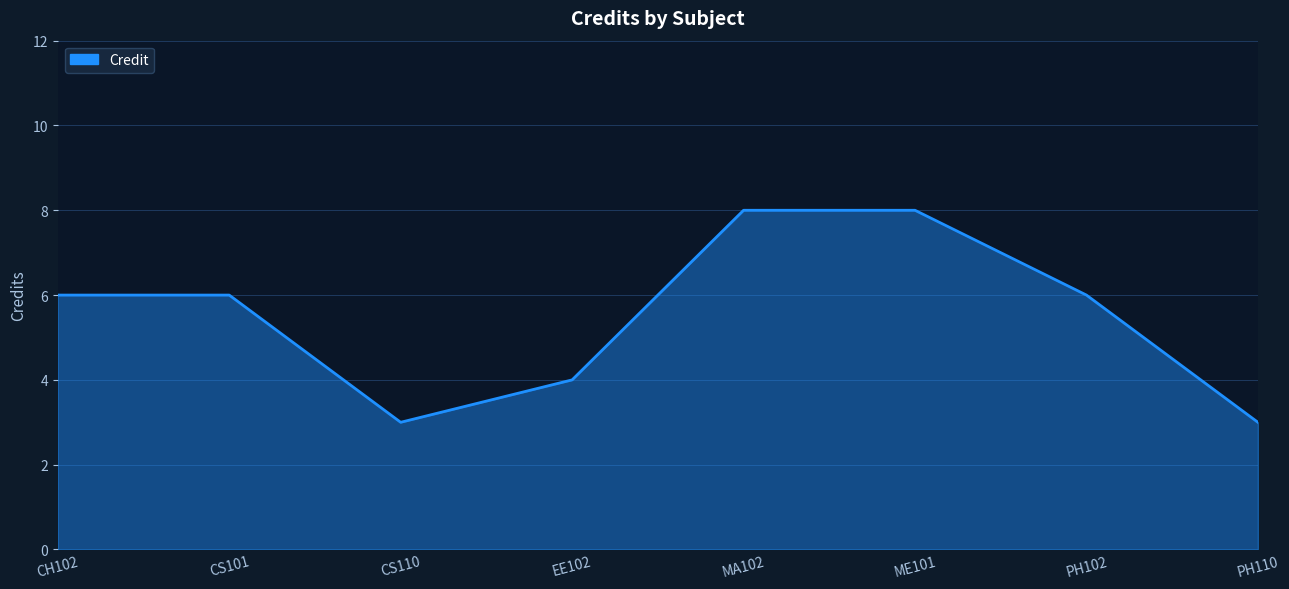

What is the smallest value displayed?

3